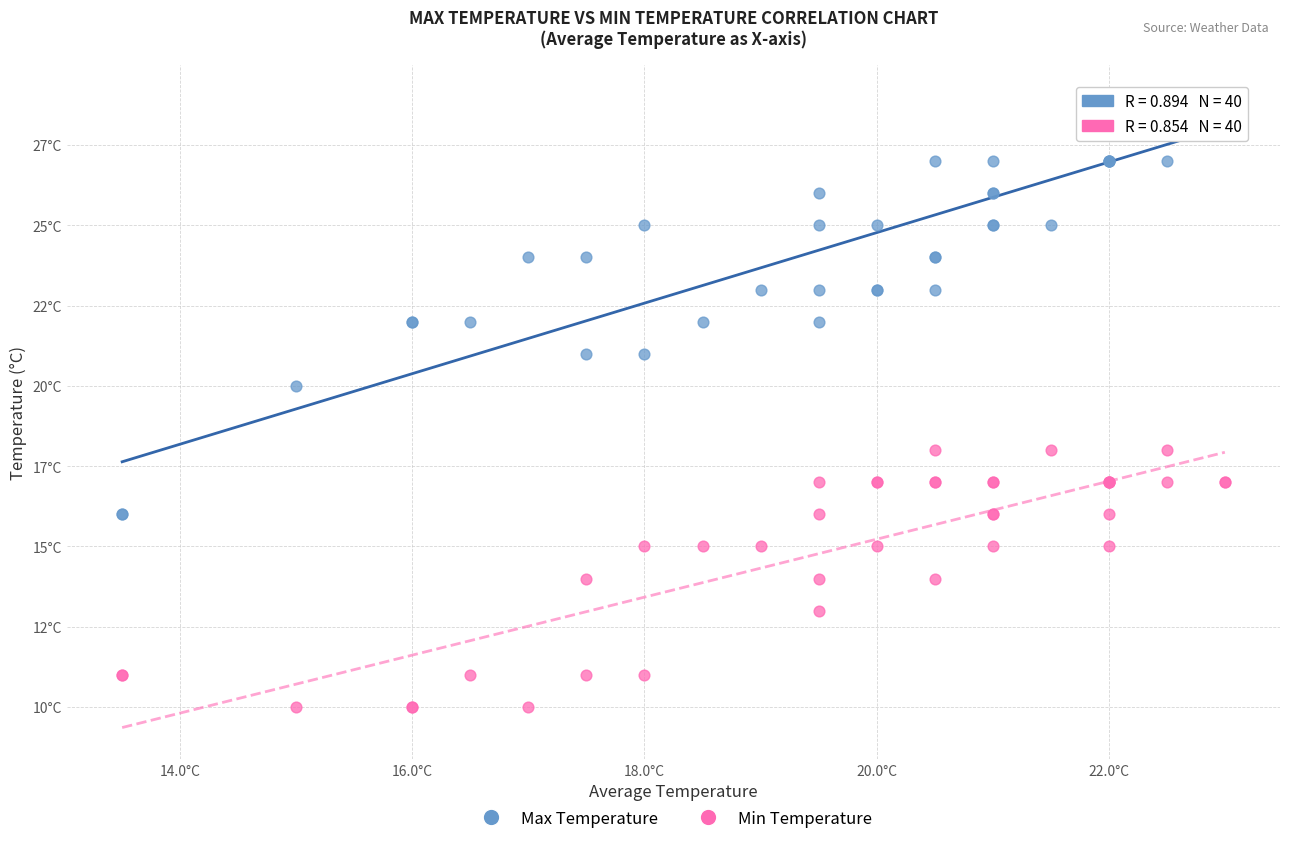

Which series has the largest Y range (max minus min)?

Max Temperature